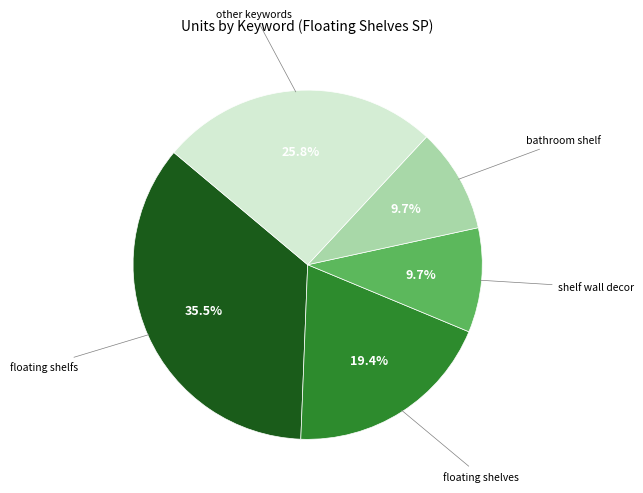

Does any single category account for the majority?

No